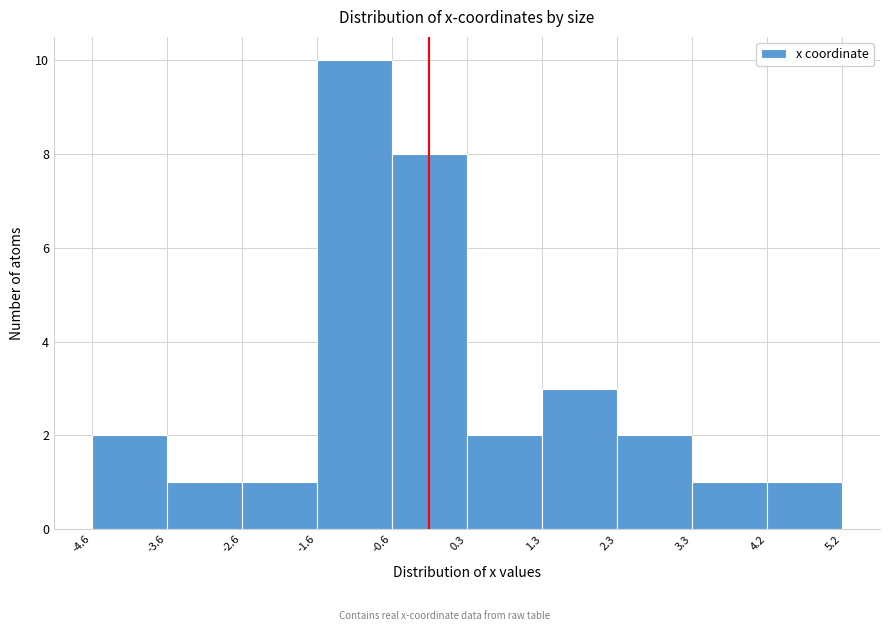

Which range on the x-axis has the tallest bar?

-1.6 to -0.6